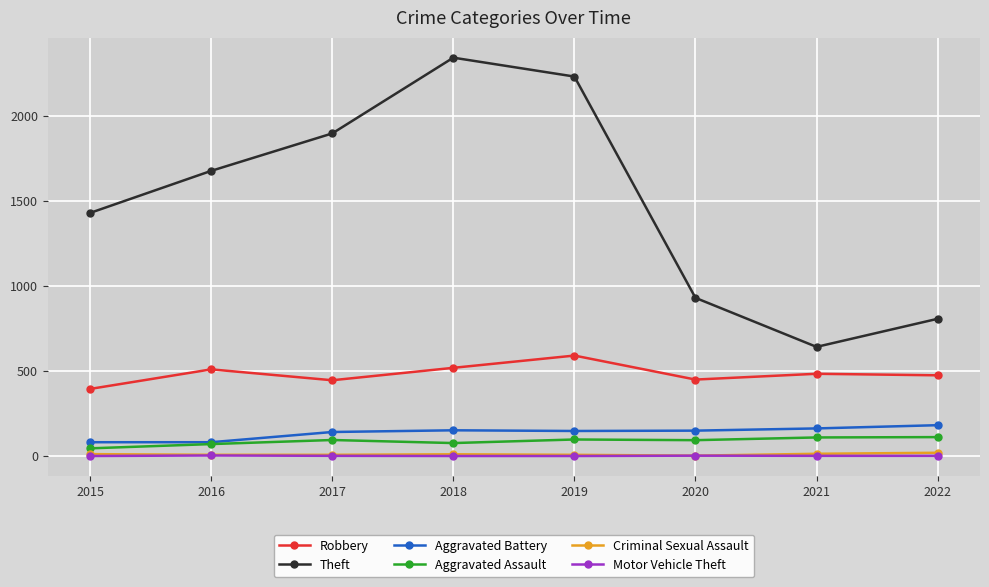

What is the maximum value for Robbery?

591